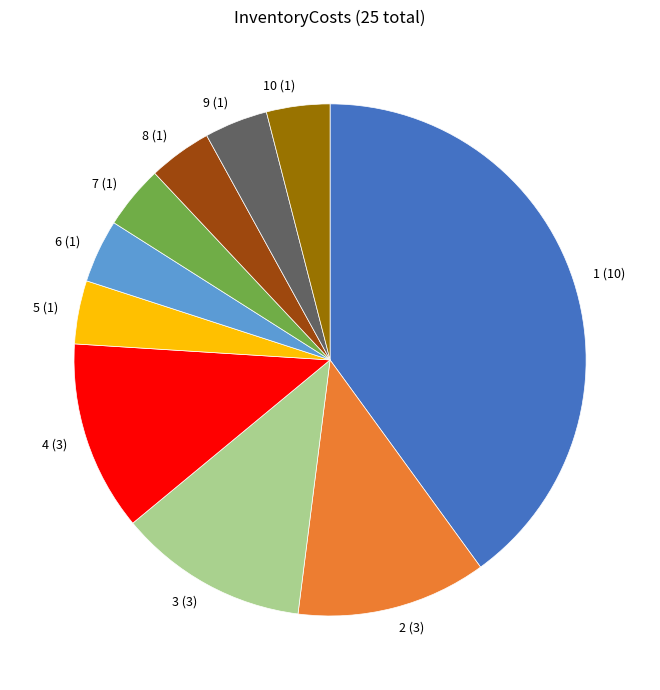

Count the number of slices in the pie.

10